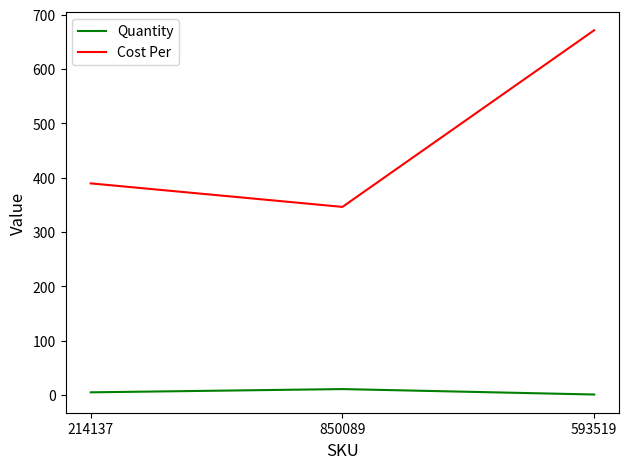

Which series changed the most between 214137 and 593519?

Cost Per